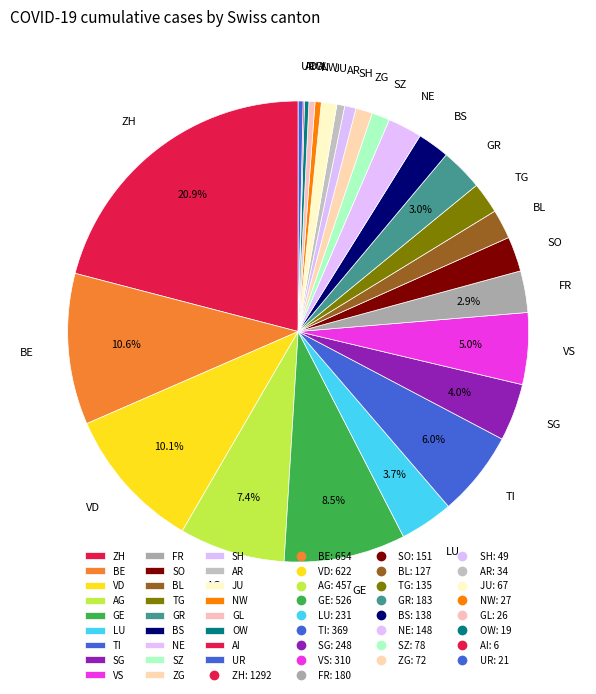

Which category has the biggest portion of the pie?

ZH